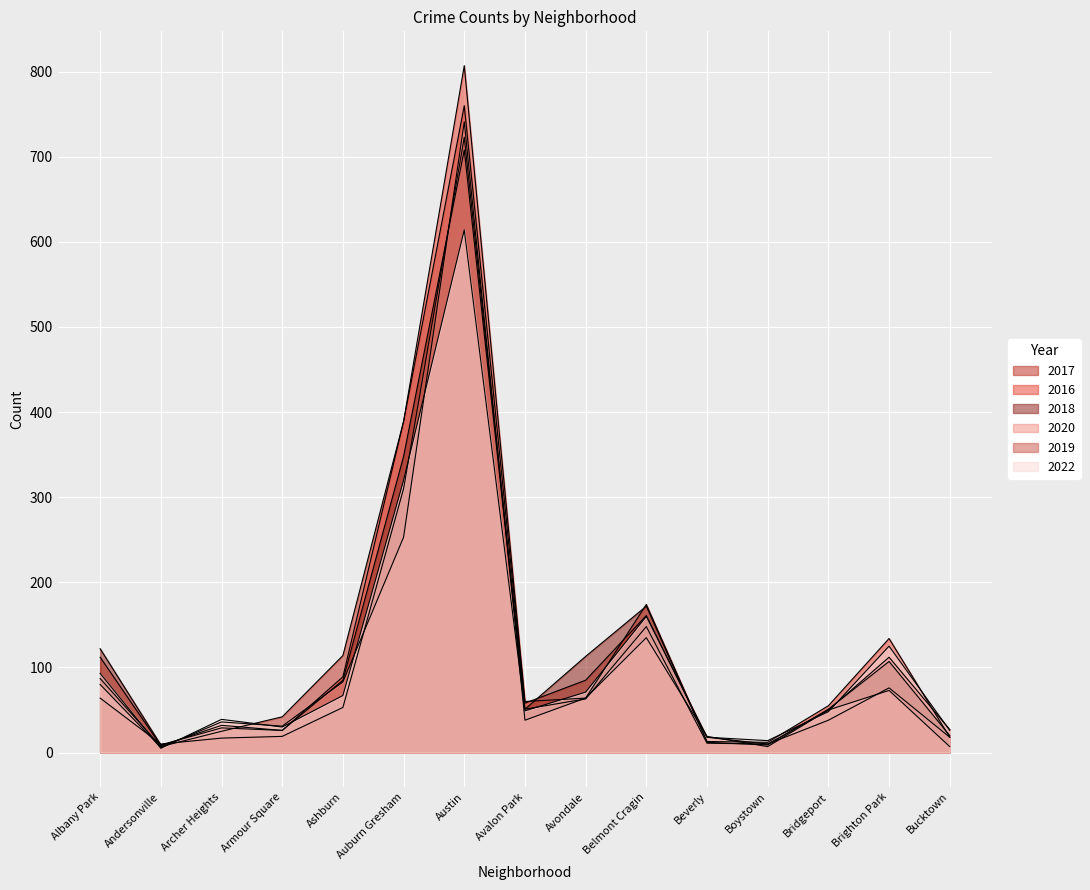

Reading left to right, transcribe all the data shown in this chart.

2017: Albany Park=87	Andersonville=7	Archer Heights=25	Armour Square=42	Ashburn=114	Auburn Gresham=389	Austin=760	Avalon Park=58	Avondale=85	Belmont Cragin=161	Beverly=18	Boystown=10	Bridgeport=50	Brighton Park=112	Bucktown=27
2016: Albany Park=112	Andersonville=8	Archer Heights=32	Armour Square=26	Ashburn=89	Auburn Gresham=389	Austin=807	Avalon Park=60	Avondale=64	Belmont Cragin=174	Beverly=13	Boystown=12	Bridgeport=55	Brighton Park=134	Bucktown=18
2018: Albany Park=122	Andersonville=9	Archer Heights=29	Armour Square=26	Ashburn=85	Auburn Gresham=348	Austin=708	Avalon Park=51	Avondale=113	Belmont Cragin=172	Beverly=12	Boystown=9	Bridgeport=51	Brighton Park=107	Bucktown=20
2020: Albany Park=80	Andersonville=6	Archer Heights=36	Armour Square=31	Ashburn=83	Auburn Gresham=253	Austin=741	Avalon Park=38	Avondale=64	Belmont Cragin=135	Beverly=19	Boystown=7	Bridgeport=50	Brighton Park=73	Bucktown=7
2019: Albany Park=64	Andersonville=10	Archer Heights=17	Armour Square=19	Ashburn=53	Auburn Gresham=310	Austin=723	Avalon Park=51	Avondale=63	Belmont Cragin=148	Beverly=11	Boystown=10	Bridgeport=38	Brighton Park=76	Bucktown=18
2022: Albany Park=93	Andersonville=5	Archer Heights=39	Armour Square=30	Ashburn=67	Auburn Gresham=320	Austin=614	Avalon Park=49	Avondale=71	Belmont Cragin=160	Beverly=18	Boystown=14	Bridgeport=48	Brighton Park=125	Bucktown=26